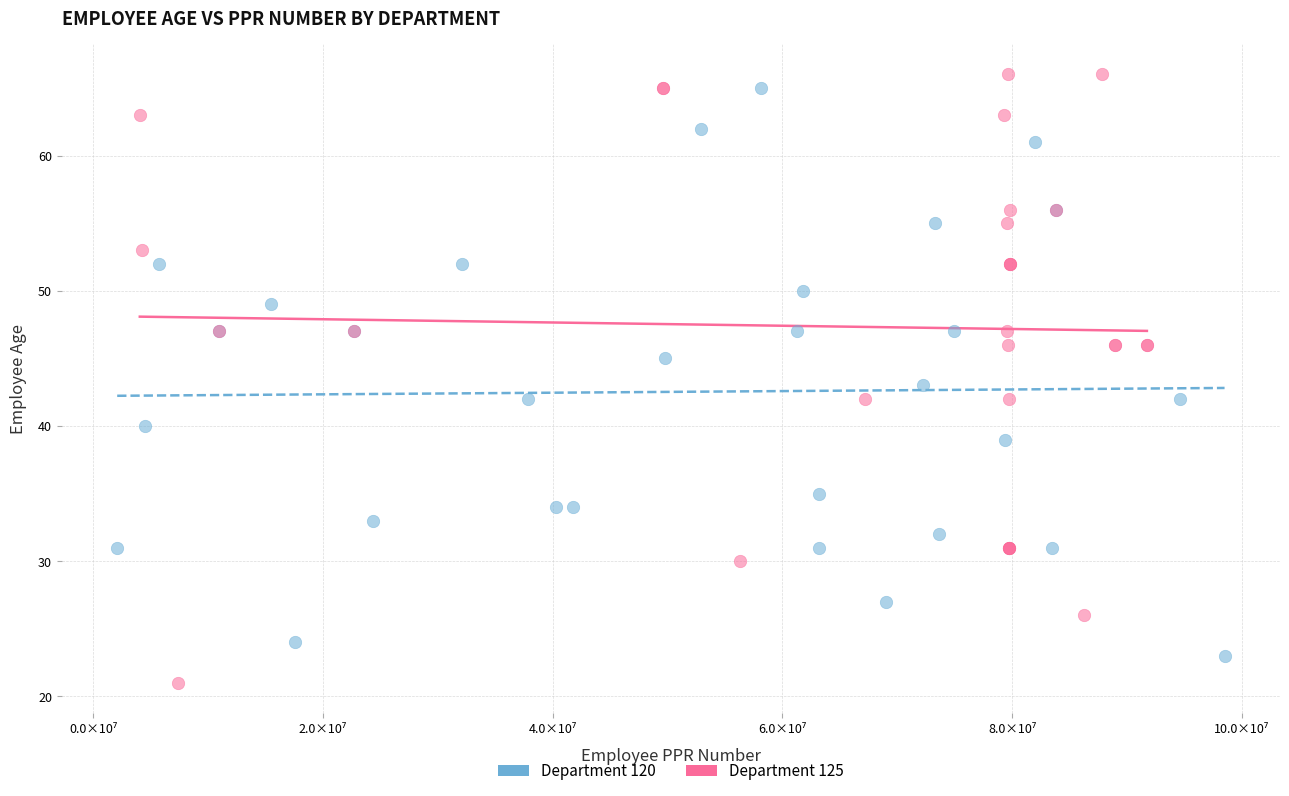

Which series reaches the minimum Y coordinate?

Department 125